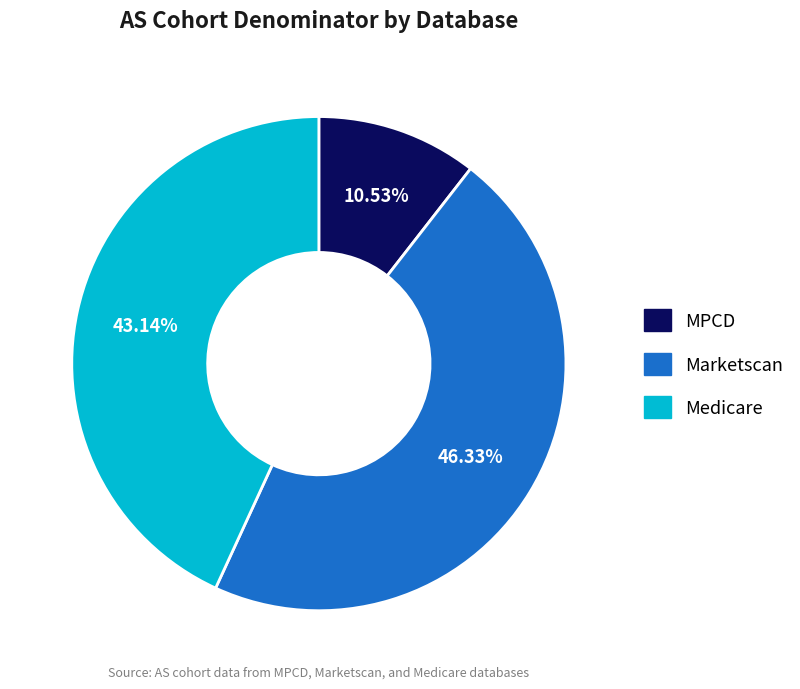

What is the ratio of the value at Medicare to the value at MPCD?

4.1